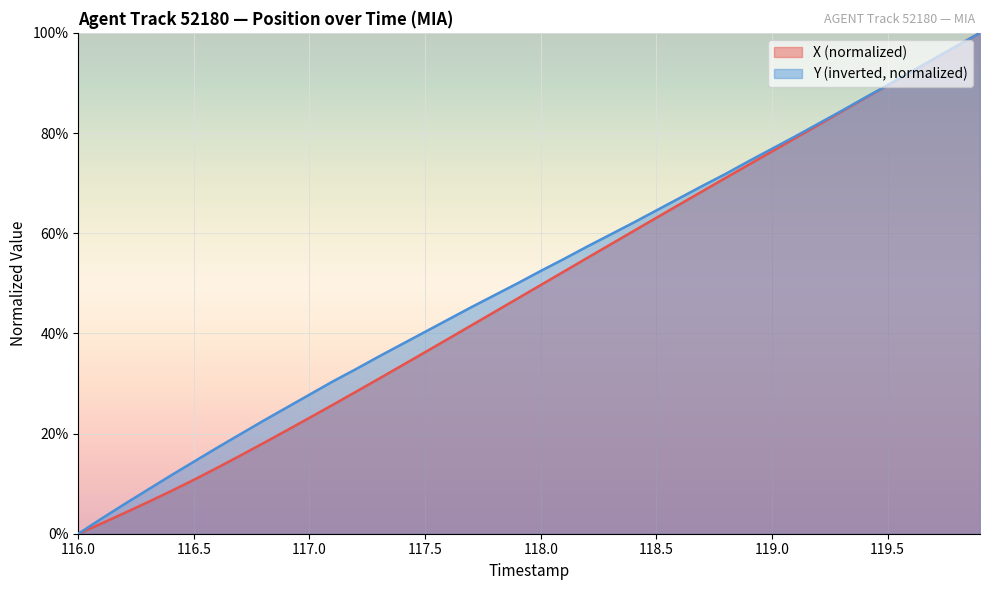

Which series has the largest total across all categories?

Y (inverted, normalized)